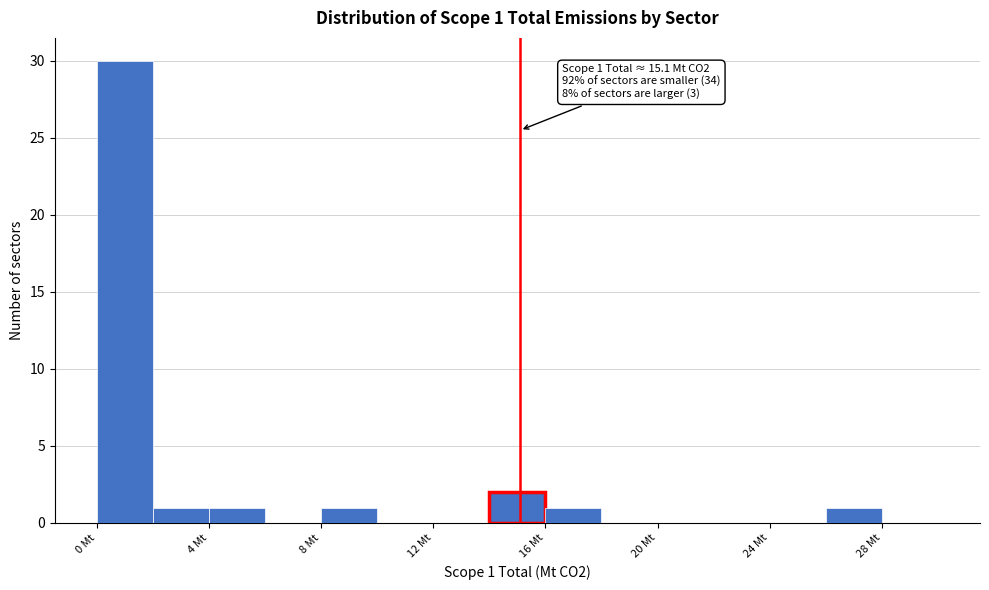

Which range on the x-axis has the tallest bar?

0 to 2